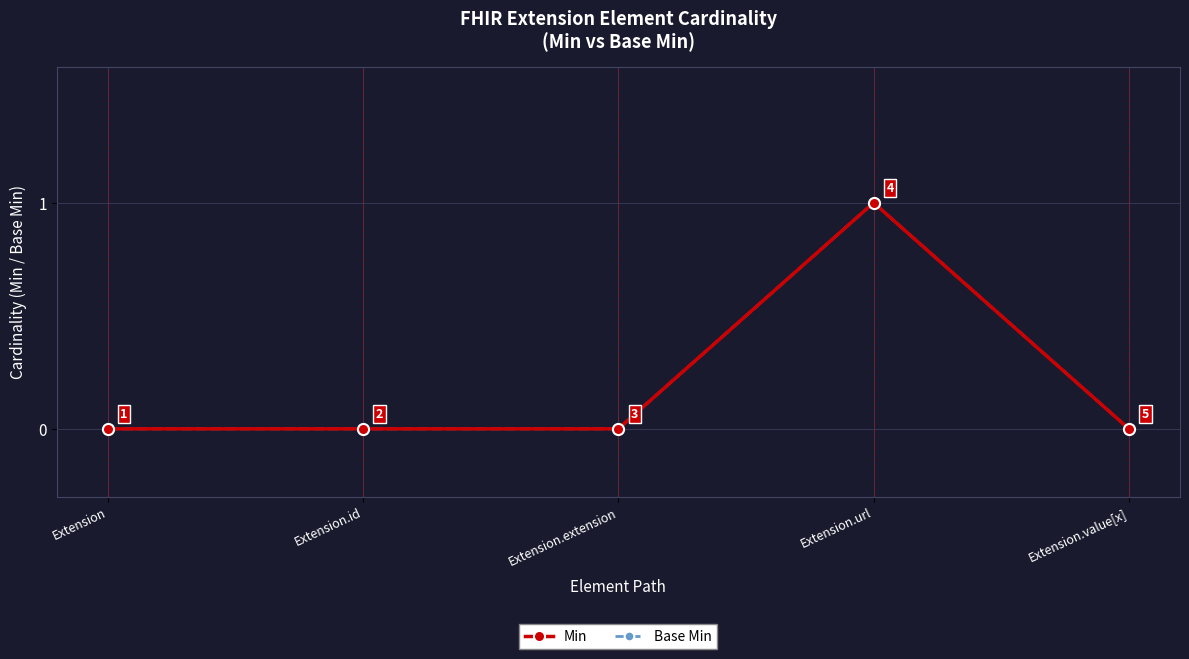

What is the maximum value for Min?

1